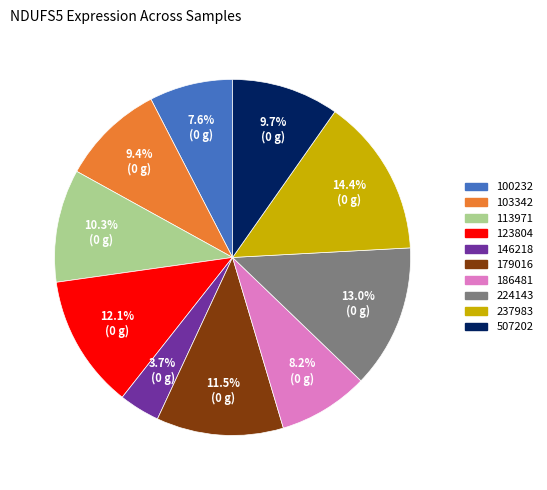

To the nearest percent, what is the combined percentage of 146218 and 113971?

14%